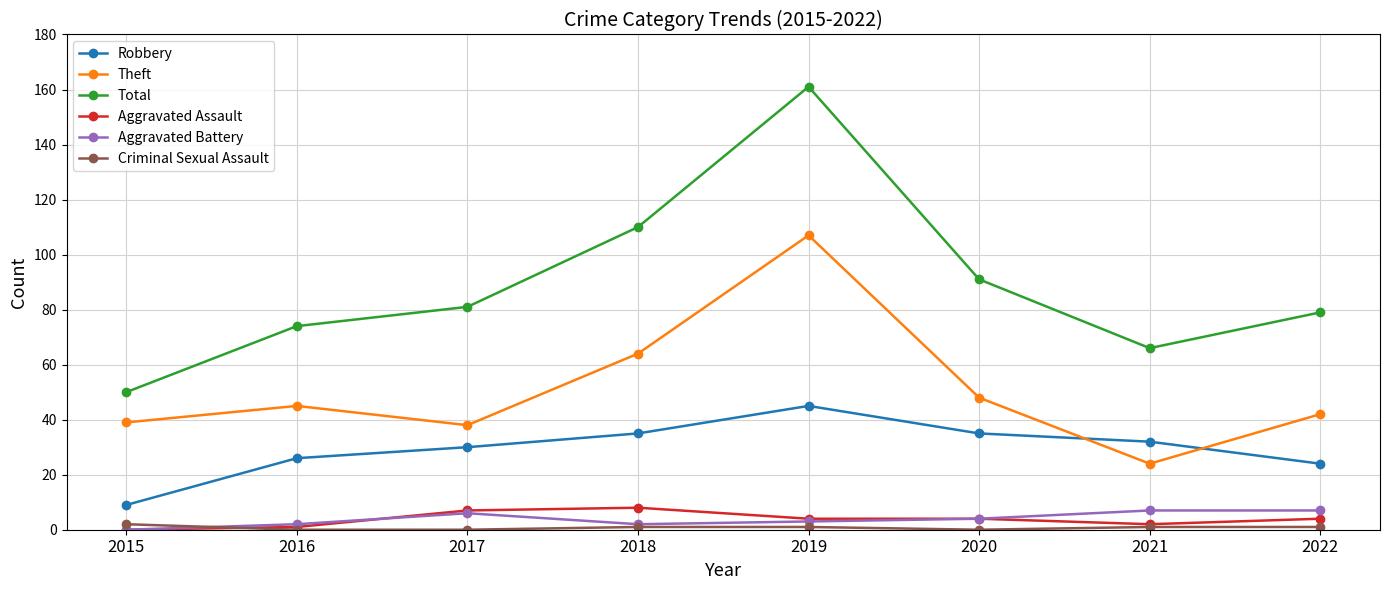

Is this an area chart (filled region under the line)?

No